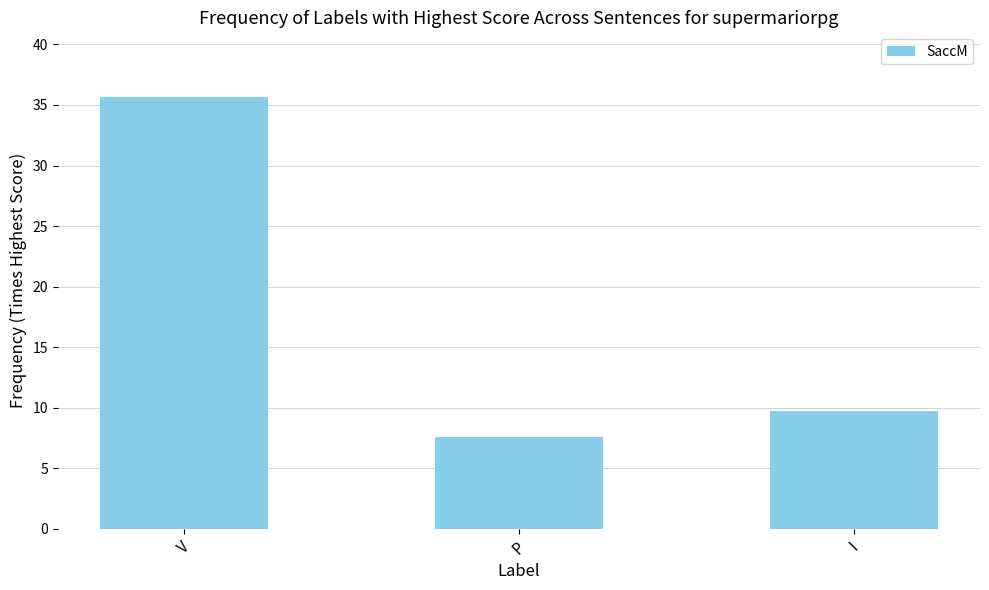

Is it true that the value at V is 15.8?

False